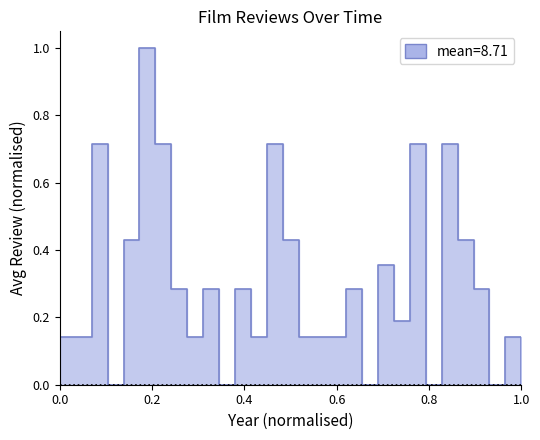

Where is the data nearest to the value 8?

14